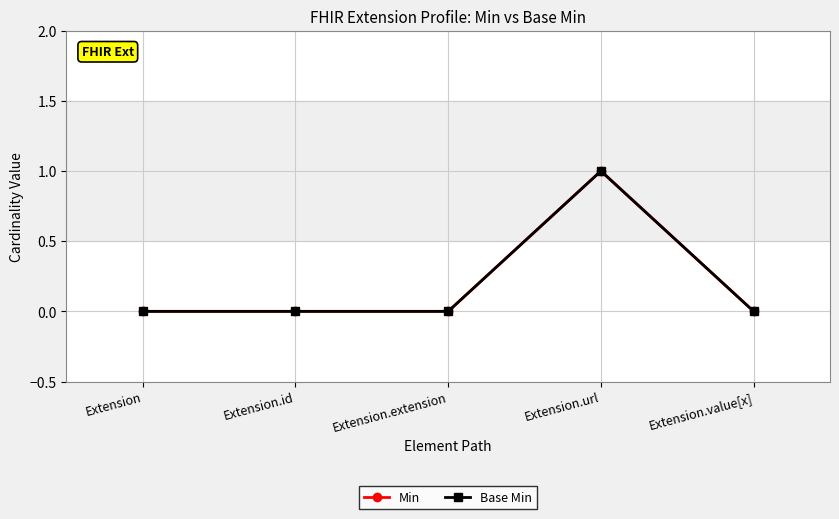

Which label corresponds to the smallest value in the chart?

Extension